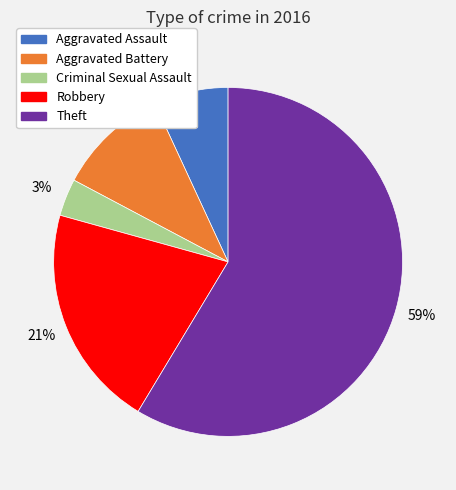

To the nearest percent, what is the difference between the Aggravated Assault and Theft slice percentages?

52%